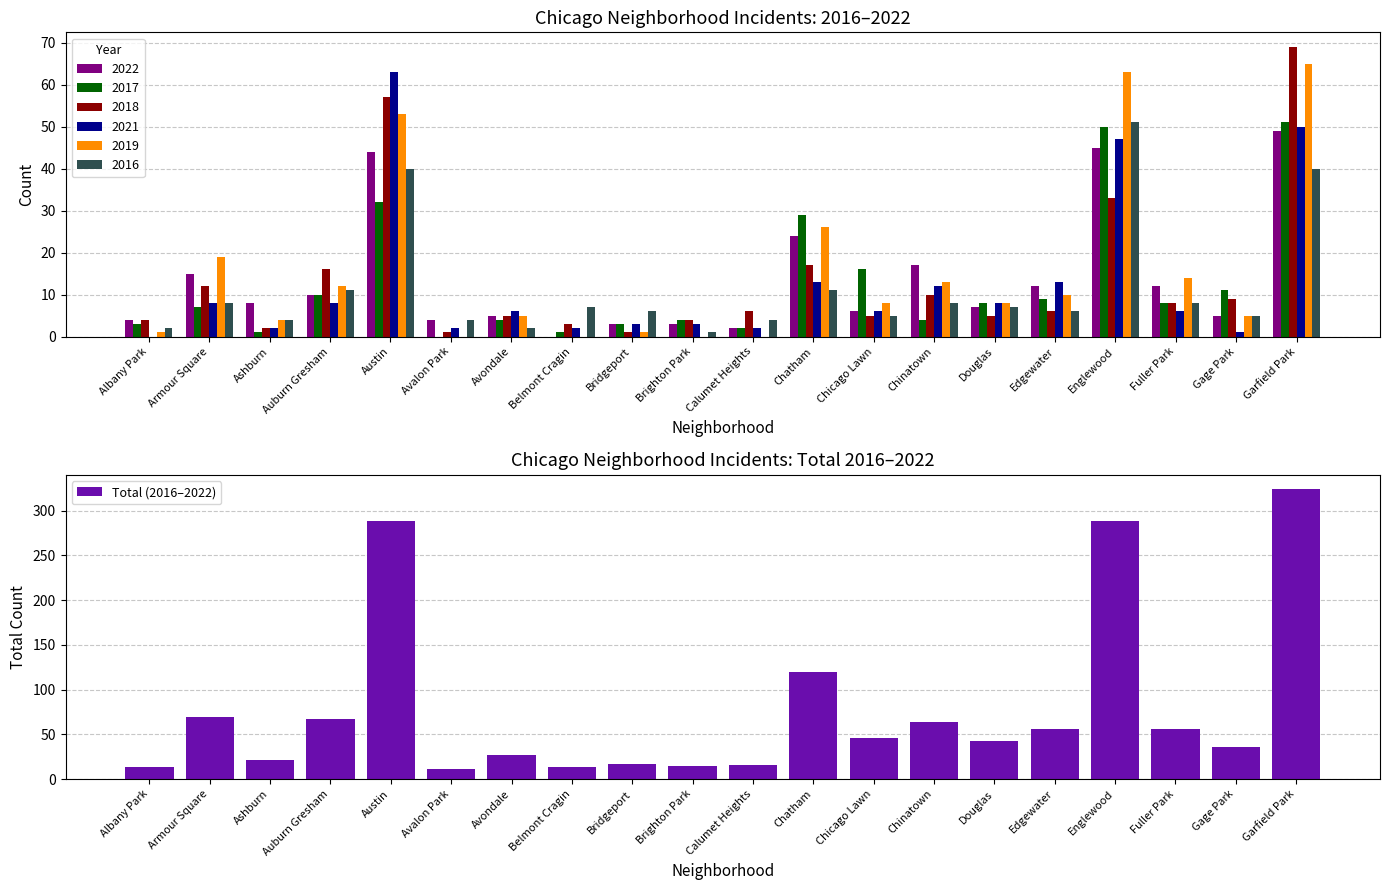

What is the smallest value displayed?

11